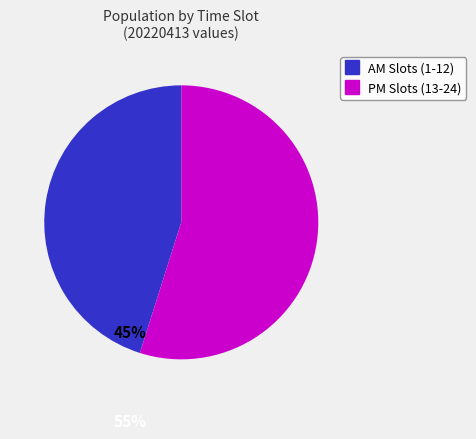

Does any single category account for the majority?

Yes